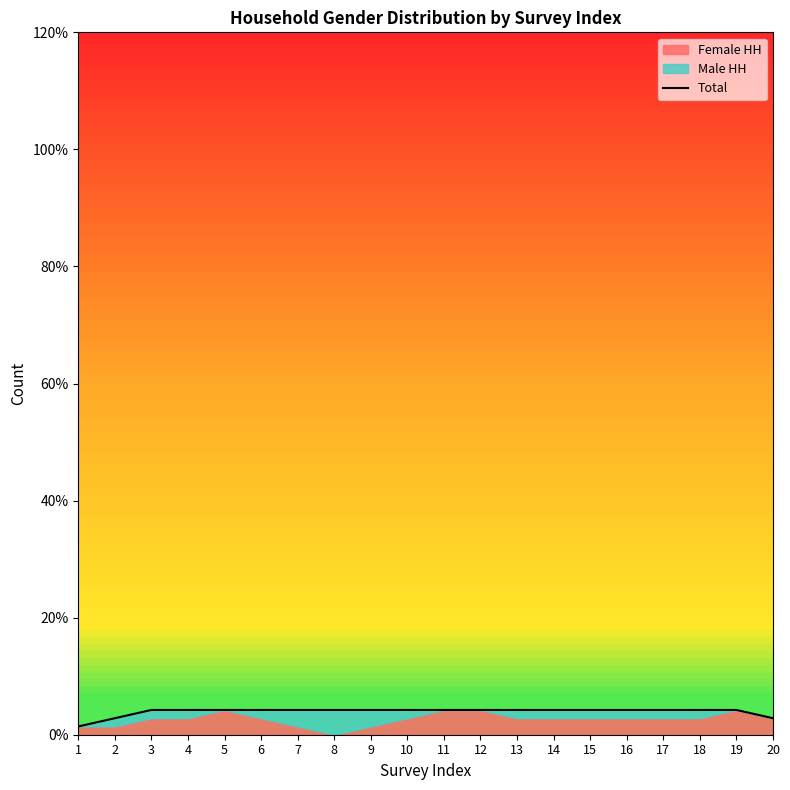

Which category has the lowest value across all series?

1